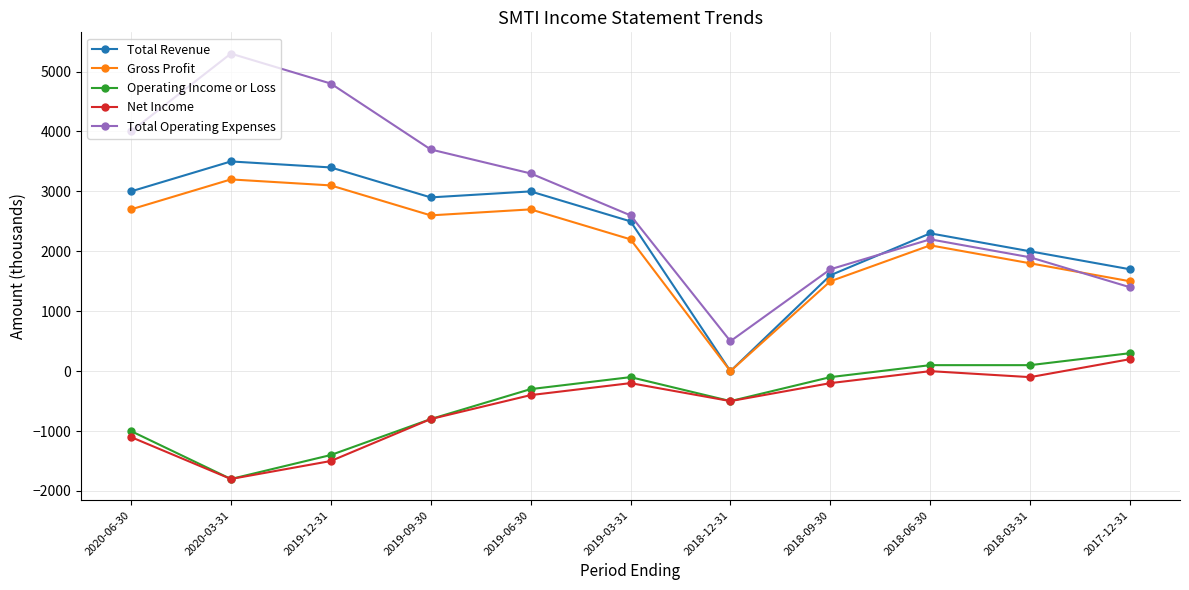

Reading right to left, extract all data points from this chart.

Total Revenue: 1700	2000	2300	1600	0	2500	3000	2900	3400	3500	3000
Gross Profit: 1500	1800	2100	1500	0	2200	2700	2600	3100	3200	2700
Operating Income or Loss: 300	100	100	-100	-500	-100	-300	-800	-1400	-1800	-1000
Net Income: 200	-100	0	-200	-500	-200	-400	-800	-1500	-1800	-1100
Total Operating Expenses: 1400	1900	2200	1700	500	2600	3300	3700	4800	5300	4000